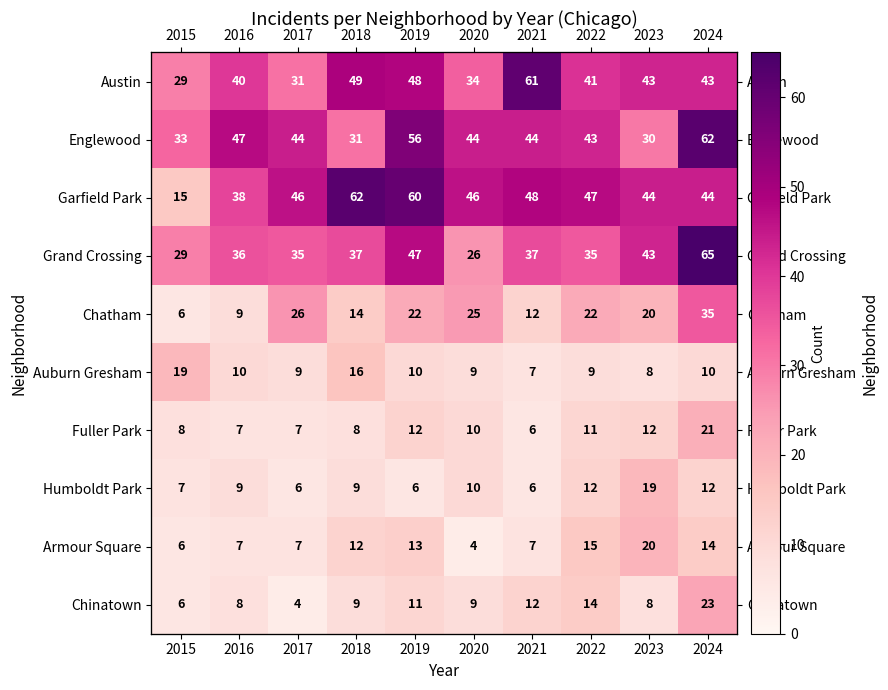

What is the total value across all series at 2017?

215